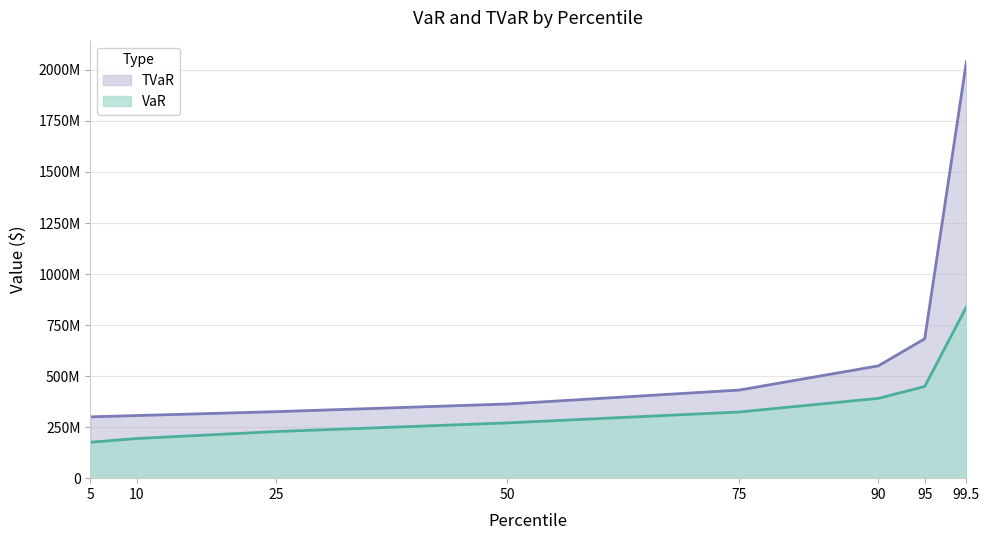

True or false: TVaR and VaR intersect in this chart.

False